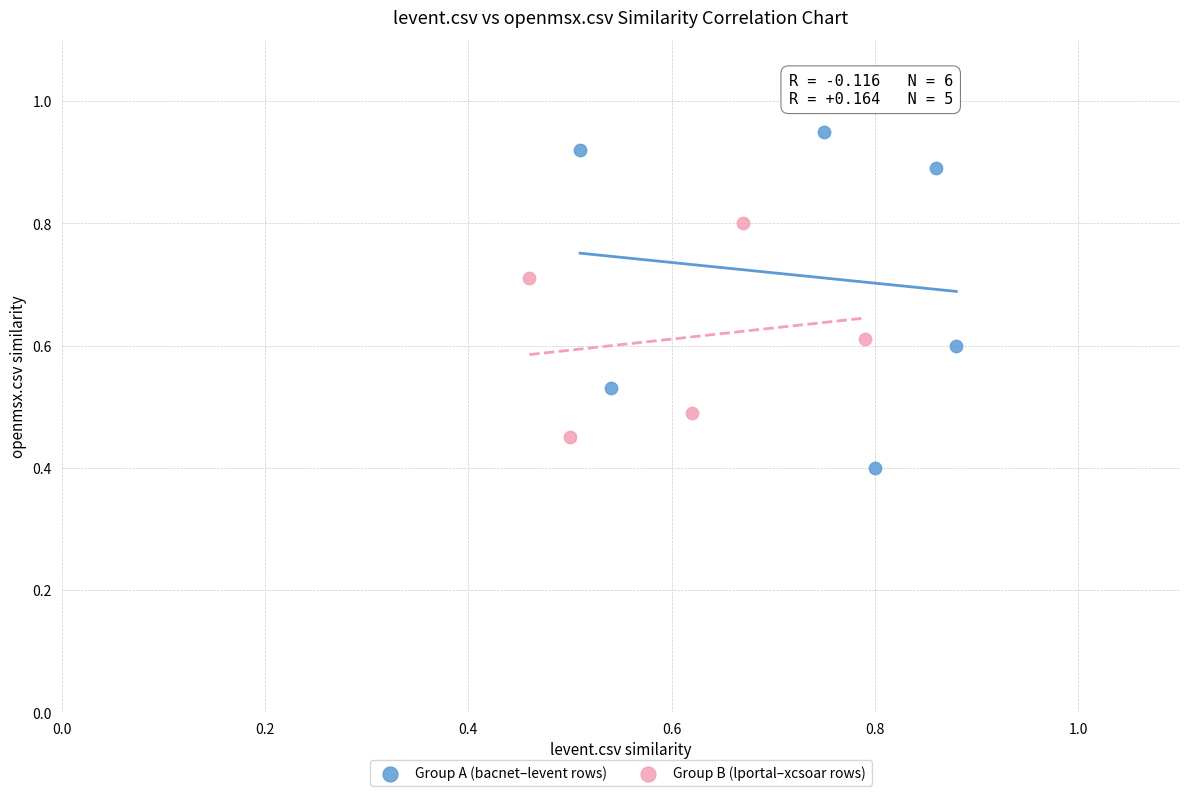

Which series reaches the maximum Y coordinate?

Group A (bacnet–levent rows)